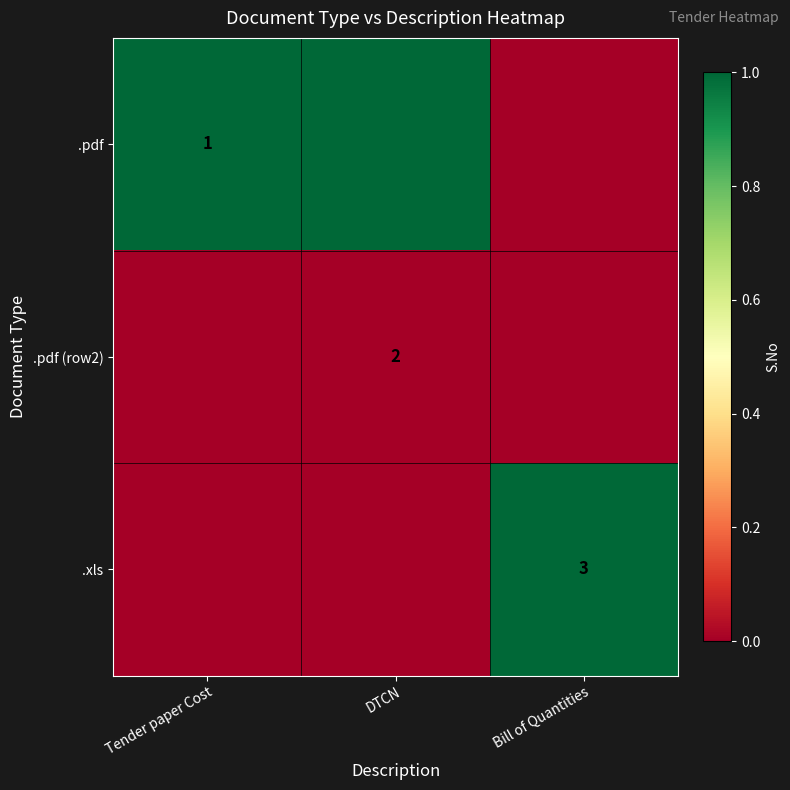

Is the value of .pdf (row2) at DTCN greater than the value of .pdf at Tender paper Cost?

Yes